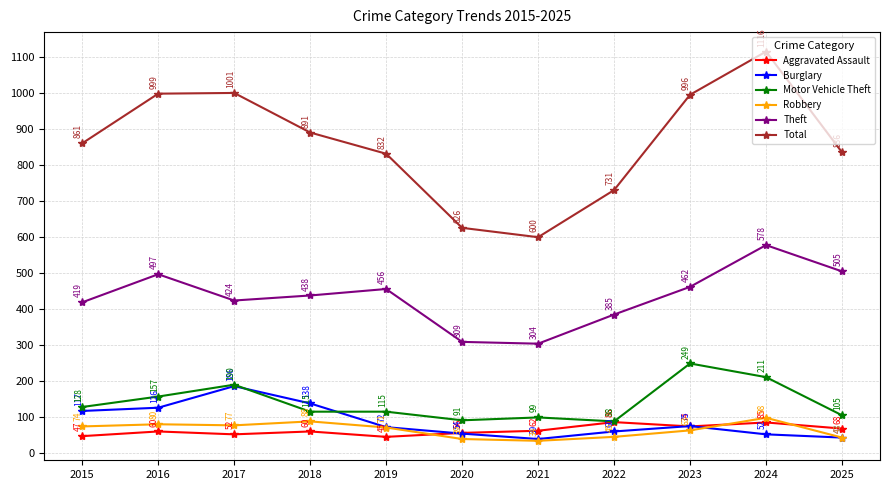

The value of Motor Vehicle Theft at 2019 is 115. True or false?

True